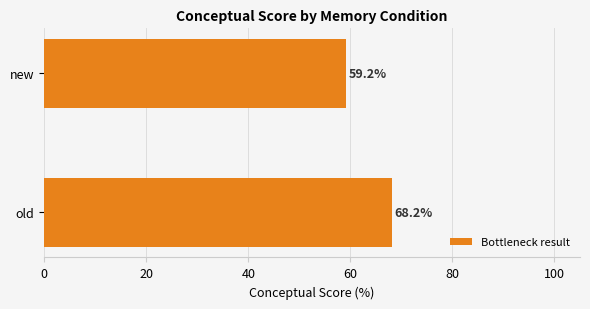

What is the greatest value displayed?

68.2